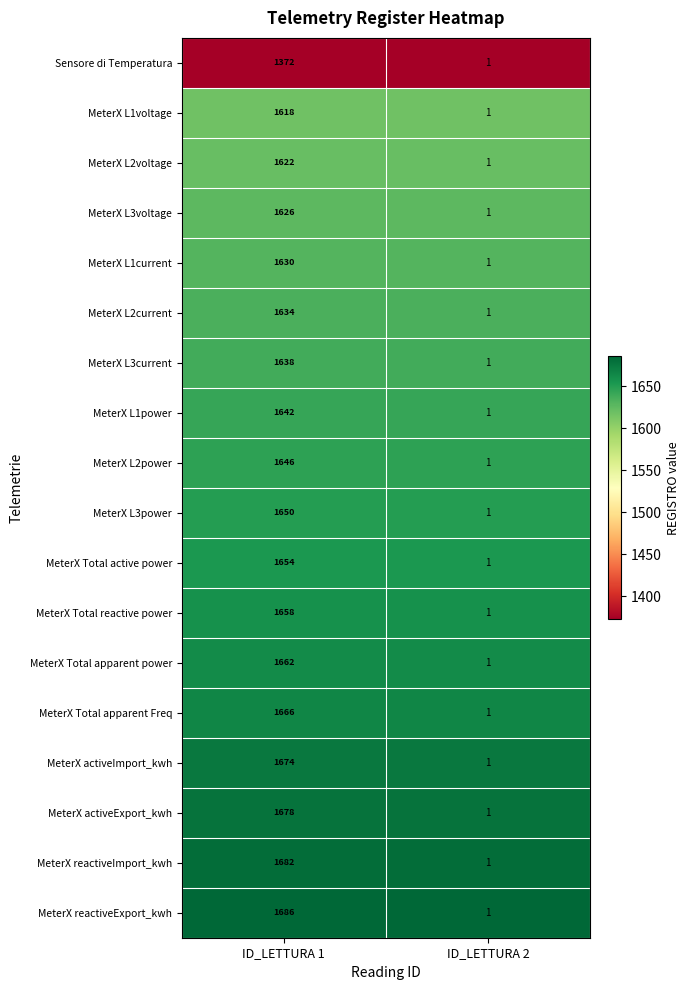

Rank the series by their maximum value, from lowest to highest.

Sensore di Temperatura, MeterX L1voltage, MeterX L2voltage, MeterX L3voltage, MeterX L1current, MeterX L2current, MeterX L3current, MeterX L1power, MeterX L2power, MeterX L3power, MeterX Total active power, MeterX Total reactive power, MeterX Total apparent power, MeterX Total apparent Freq, MeterX activeImport_kwh, MeterX activeExport_kwh, MeterX reactiveImport_kwh, MeterX reactiveExport_kwh